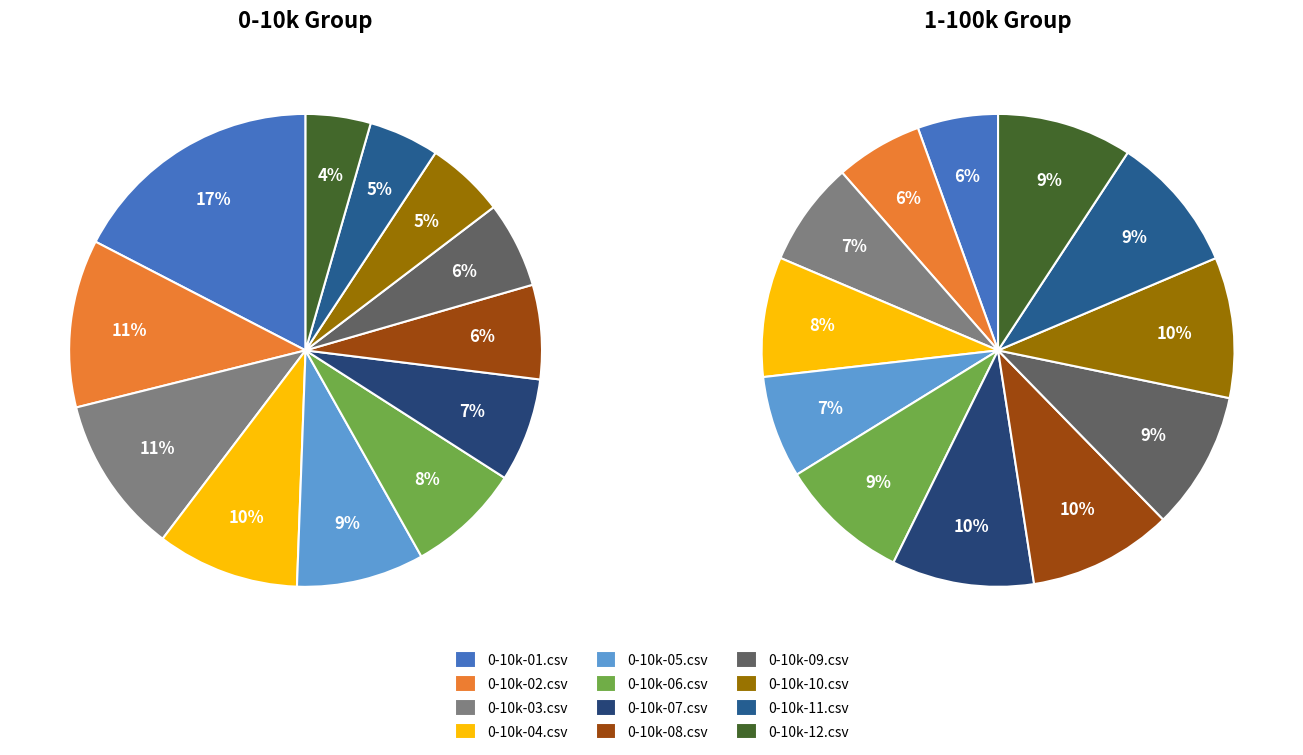

To the nearest percent, what percentage of the pie is 0-10k-07.csv?

7%